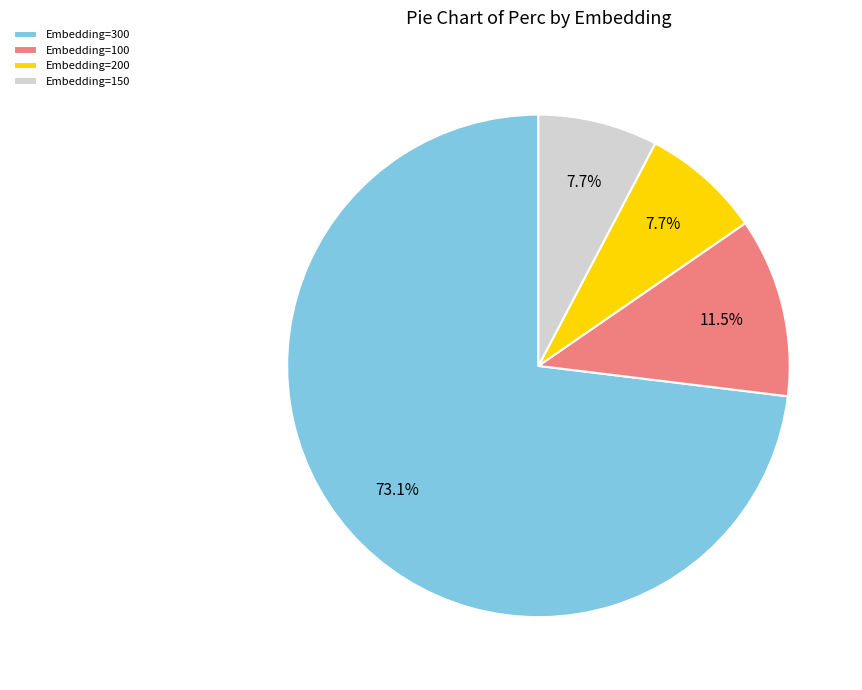

Does any single category account for the majority?

Yes